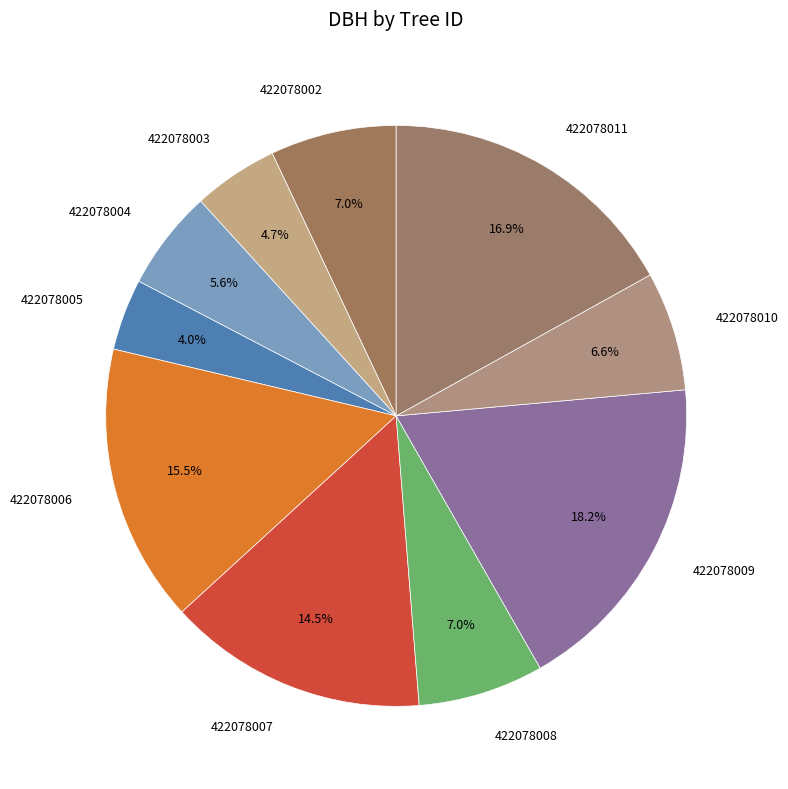

What is the smallest slice in the pie chart?

422078005